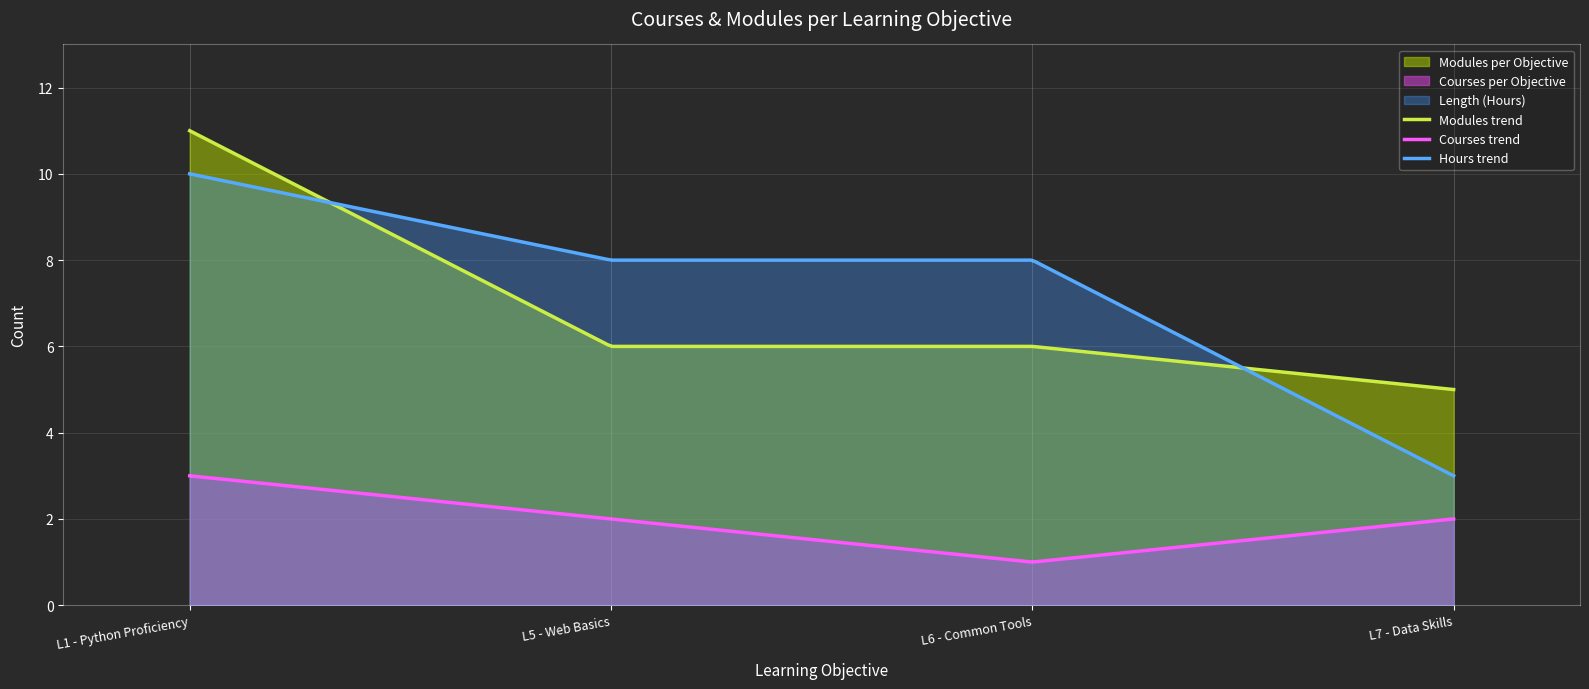

What is the value of the Courses per Objective point at the 2nd from the left?

2